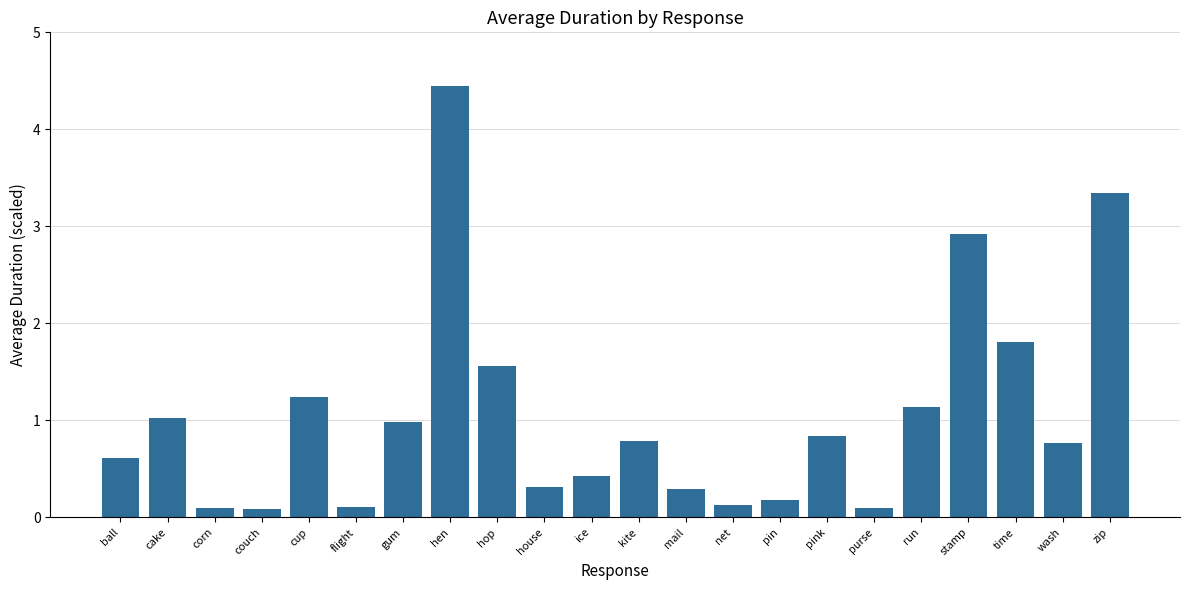

What is the sum of all values?

23.2